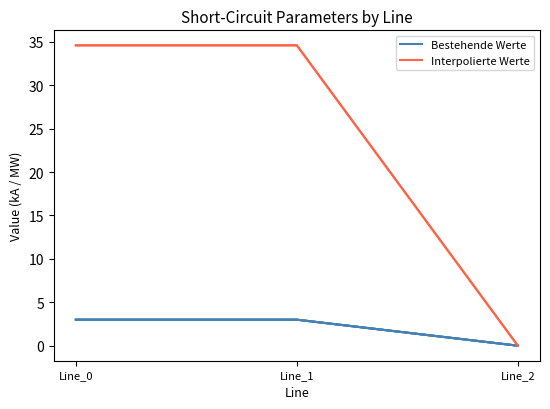

What is the value of the Bestehende Werte point at the 2nd from the left?

3.0